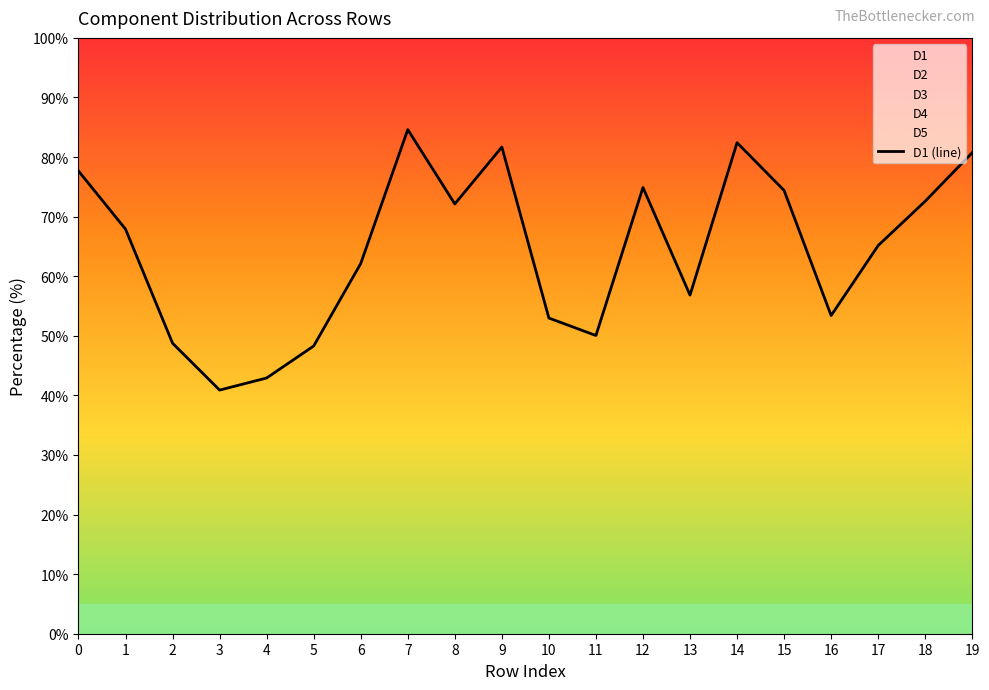

The value of D4 at 2 is 10.9. True or false?

False